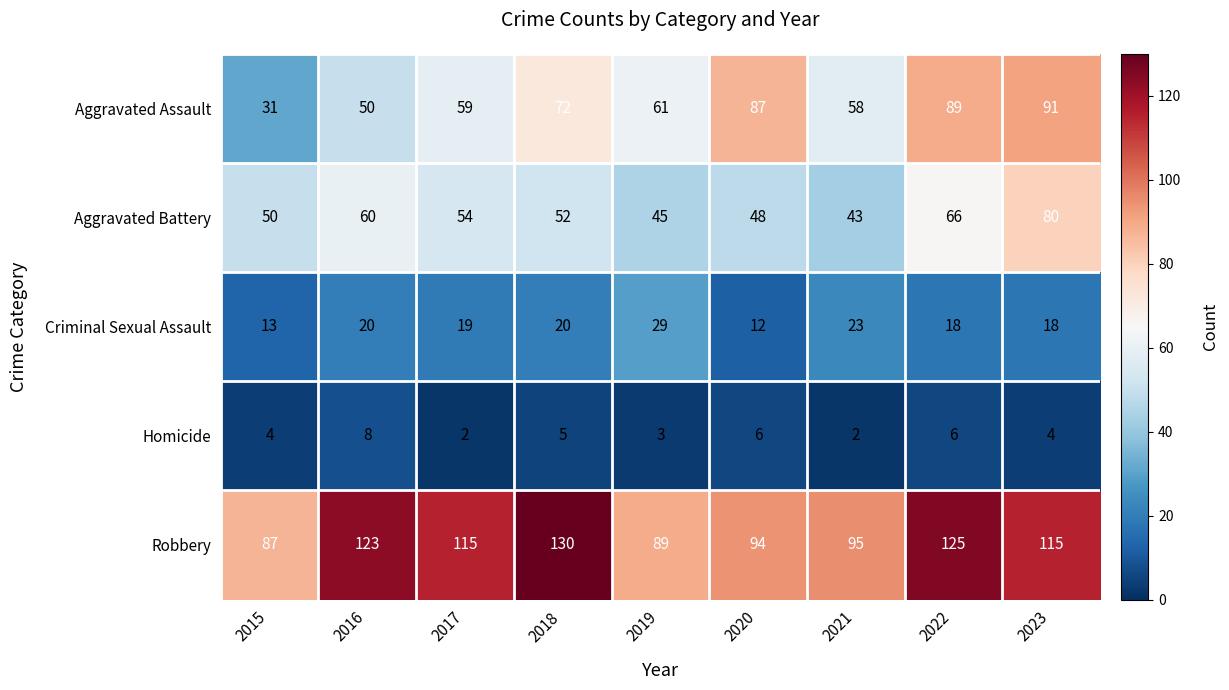

The Homicide series shows 4 at 2023. True or false?

True